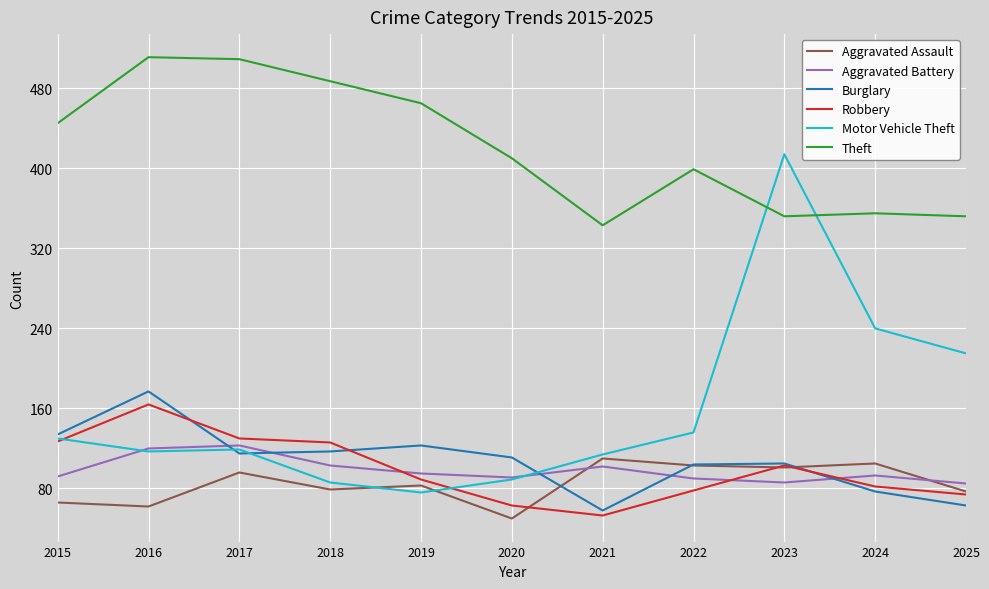

What is the difference between the Burglary values at 2018 and 2016?

60